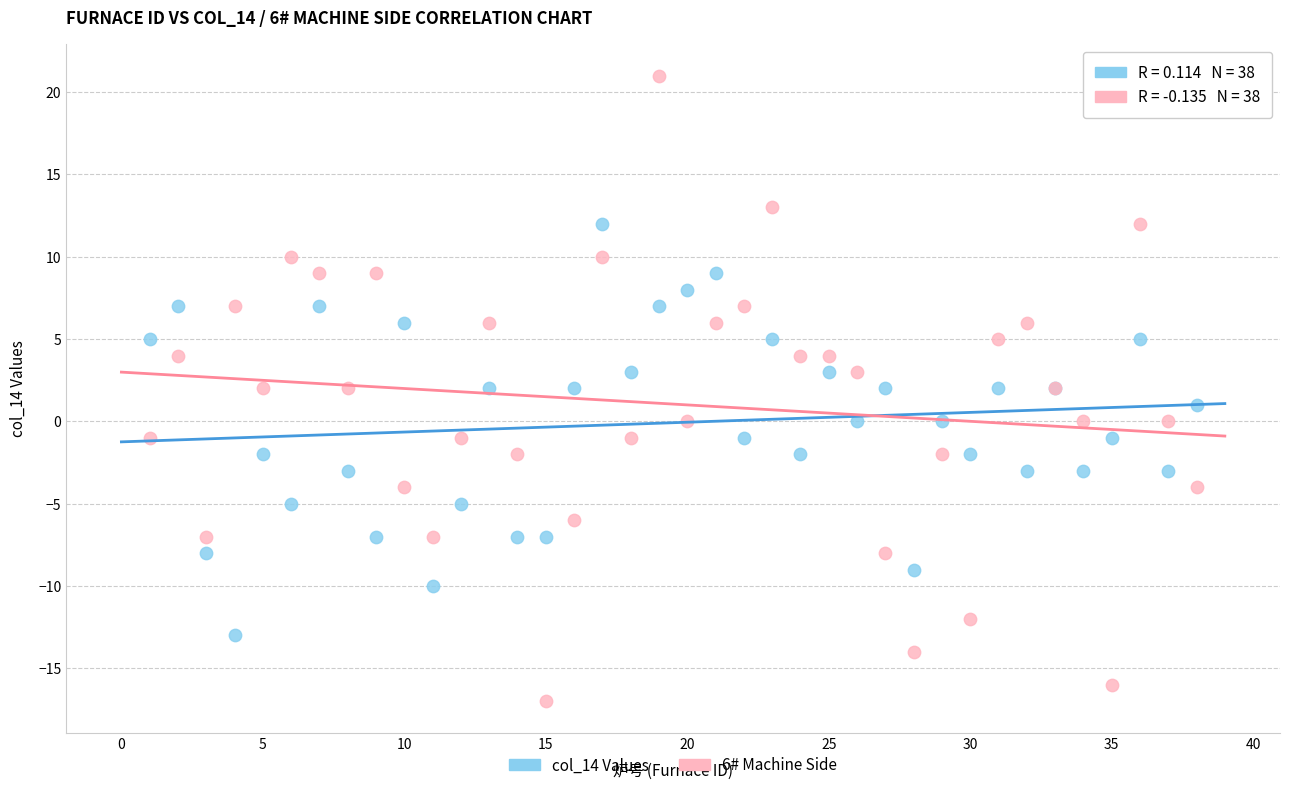

Which series contains the lowest Y value?

6# Machine Side